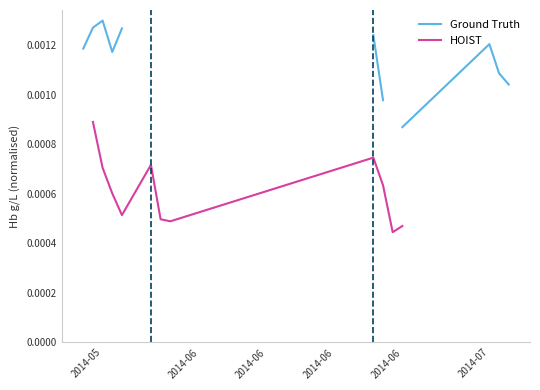

At how many categories does at least one series exceed 0?

15